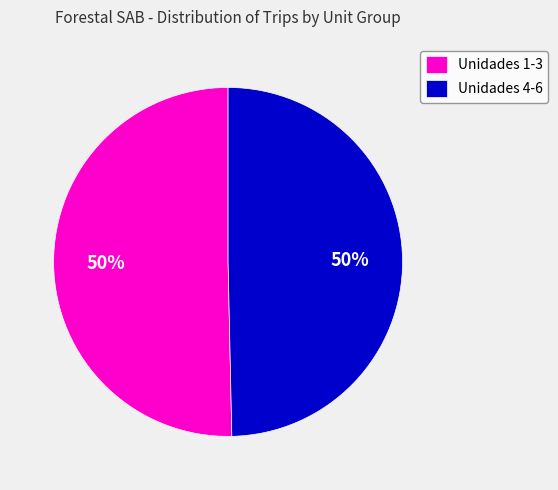

What is the ratio of the value at Unidades 4-6 to the value at Unidades 1-3?

1.0